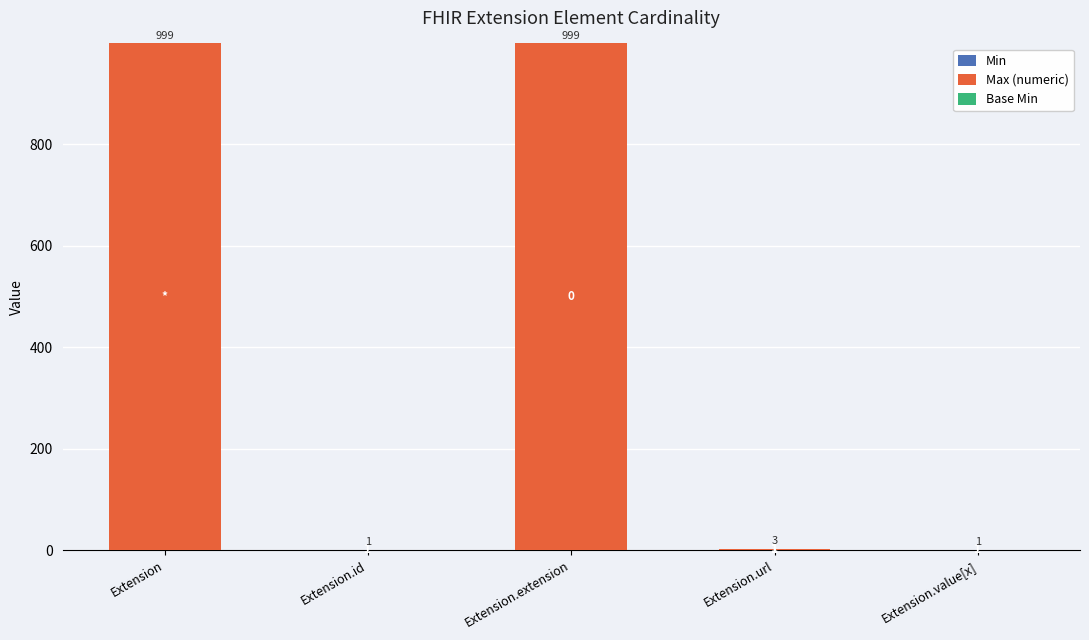

Are the bars grouped side by side (vs. stacked)?

No